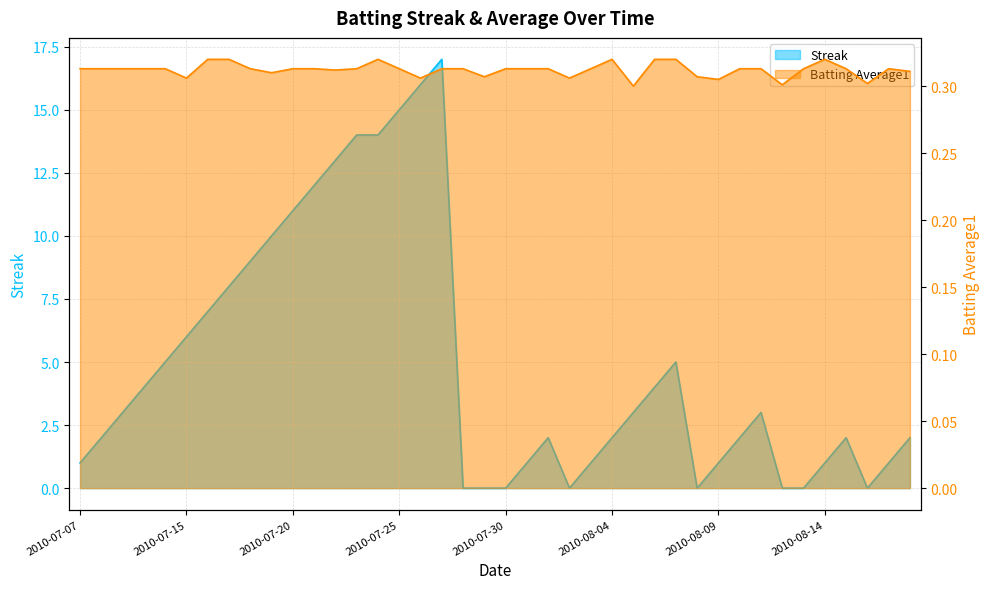

Which series has the widest spread of values?

Streak